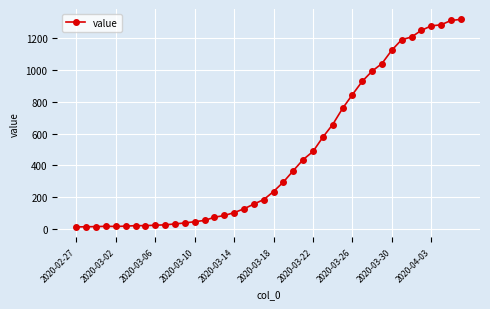

What is the maximum value shown in the chart?

1320